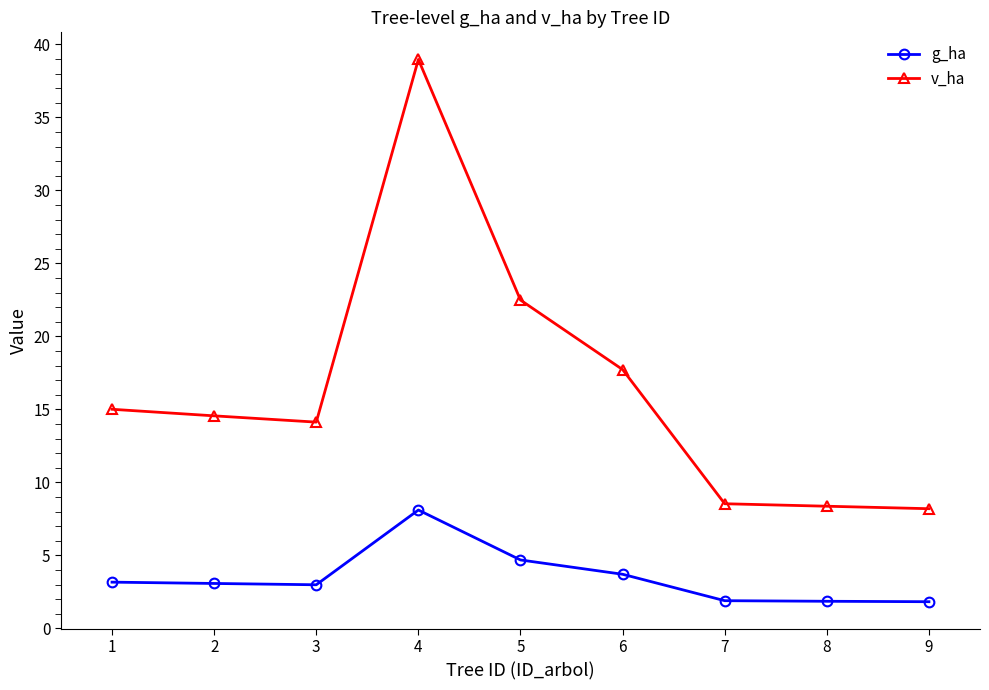

The g_ha series shows 4.4 at 2. True or false?

False